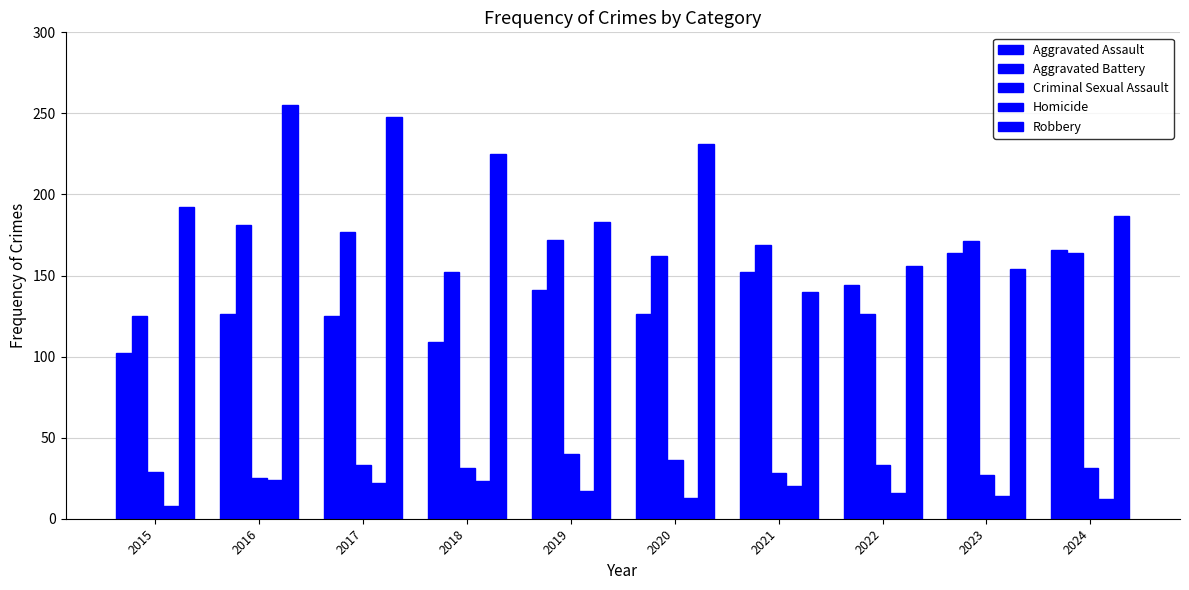

Reading left to right, what are all the values shown in this chart?

Aggravated Assault: 2015=102	2016=126	2017=125	2018=109	2019=141	2020=126	2021=152	2022=144	2023=164	2024=166
Aggravated Battery: 2015=125	2016=181	2017=177	2018=152	2019=172	2020=162	2021=169	2022=126	2023=171	2024=164
Criminal Sexual Assault: 2015=29	2016=25	2017=33	2018=31	2019=40	2020=36	2021=28	2022=33	2023=27	2024=31
Homicide: 2015=8	2016=24	2017=22	2018=23	2019=17	2020=13	2021=20	2022=16	2023=14	2024=12
Robbery: 2015=192	2016=255	2017=248	2018=225	2019=183	2020=231	2021=140	2022=156	2023=154	2024=187